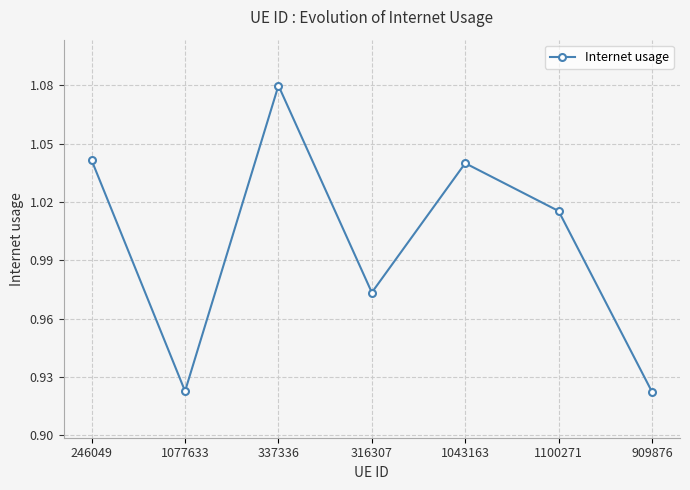

Which category has the highest value across all series?

337336